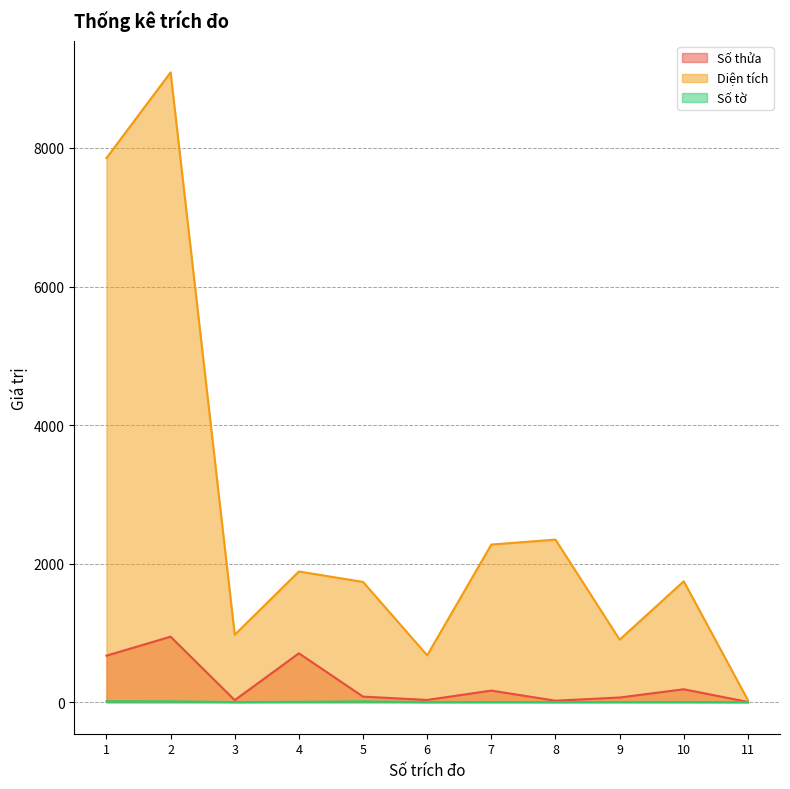

What is the difference between the second highest and minimum values in the Số thửa series?

702.0